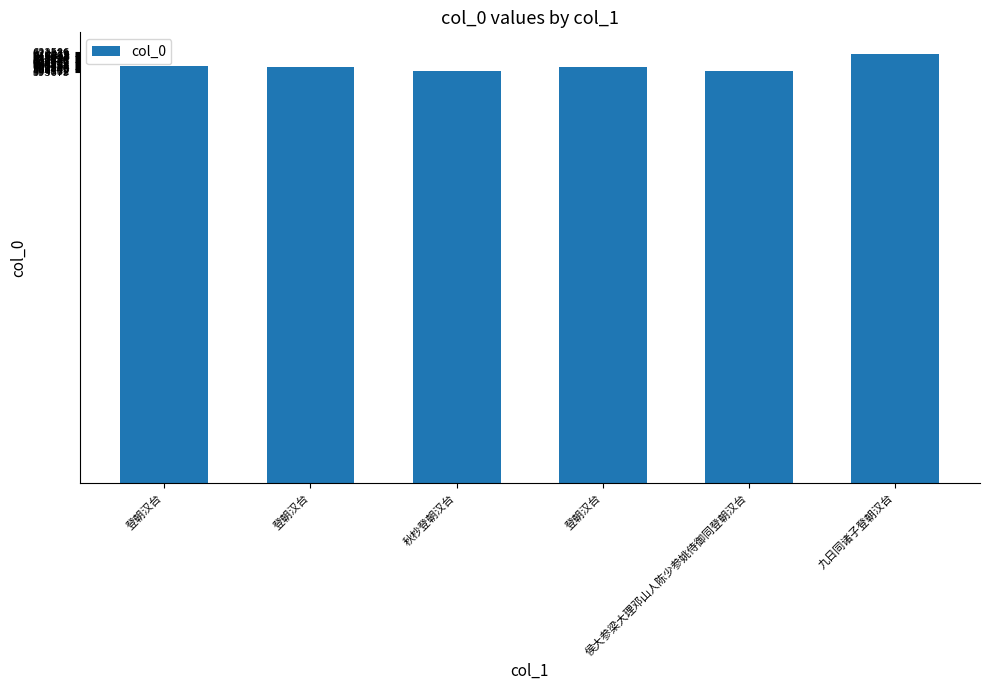

Reading left to right, list all the values displayed in this chart.

登朝汉台=602553	登朝汉台=600955	秋杪登朝汉台=595431	登朝汉台=600303	侯大参梁大理邓山人陈少参姚侍御同登朝汉台=594932	九日同诸子登朝汉台=620076